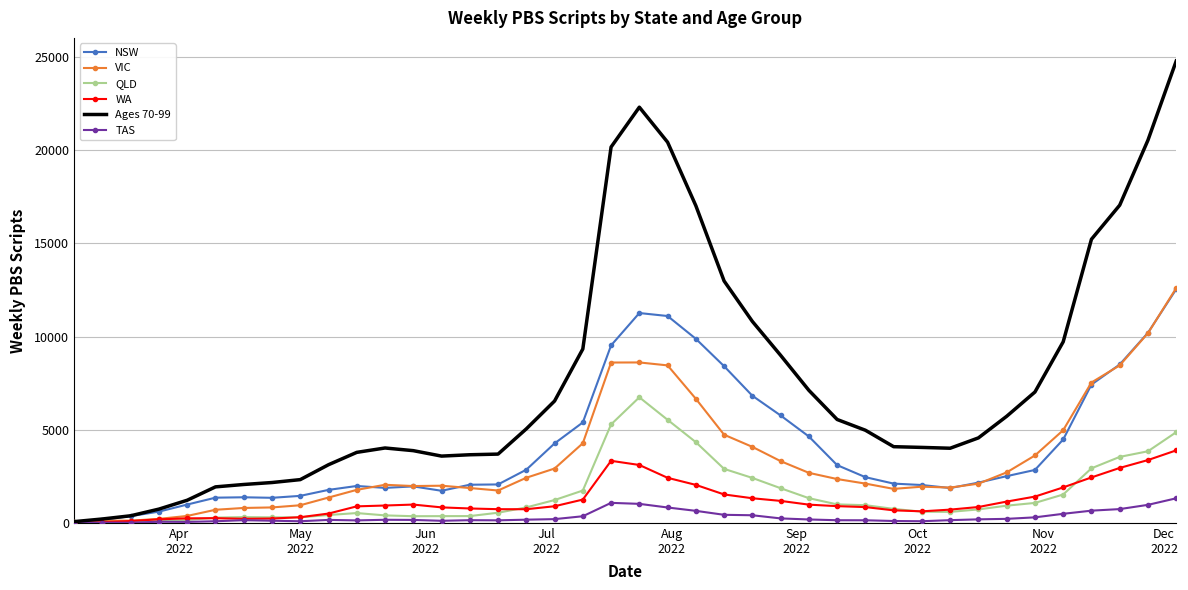

What is the maximum value for NSW?

12540